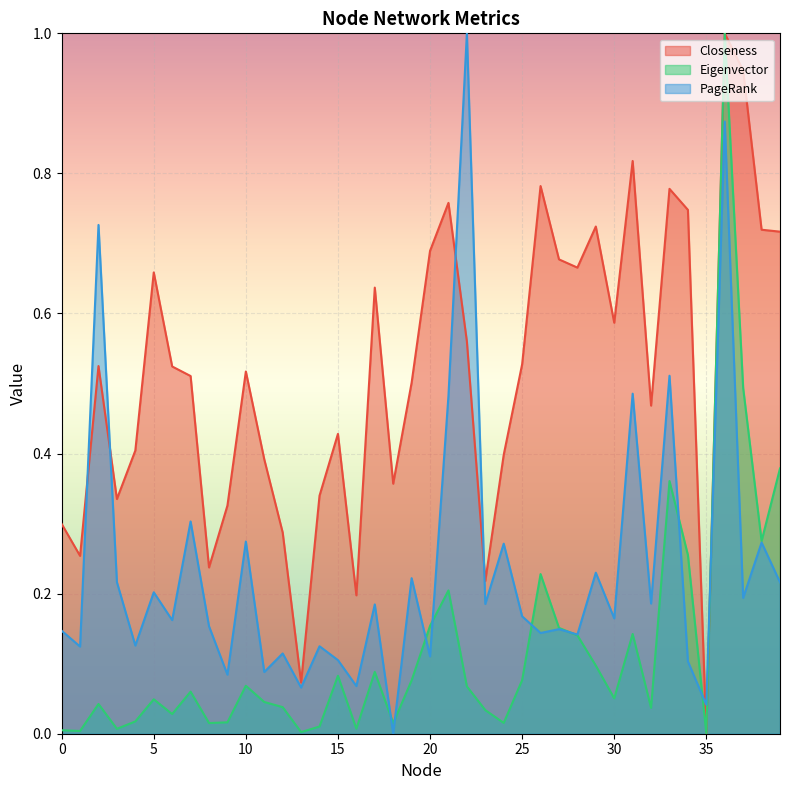

What are all the series names shown in the legend?

Closeness, Eigenvector, PageRank